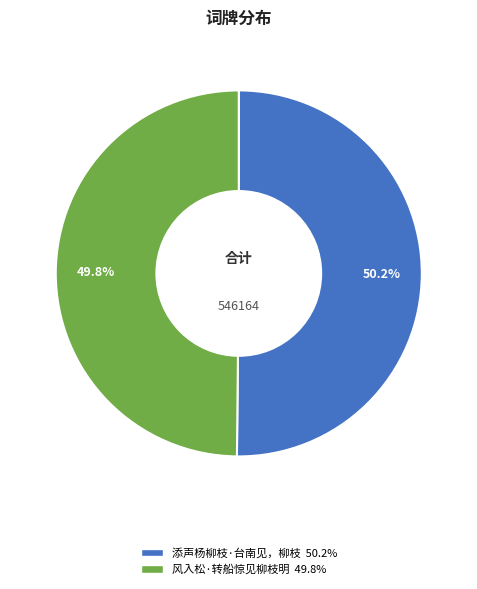

Does any single category account for the majority?

Yes